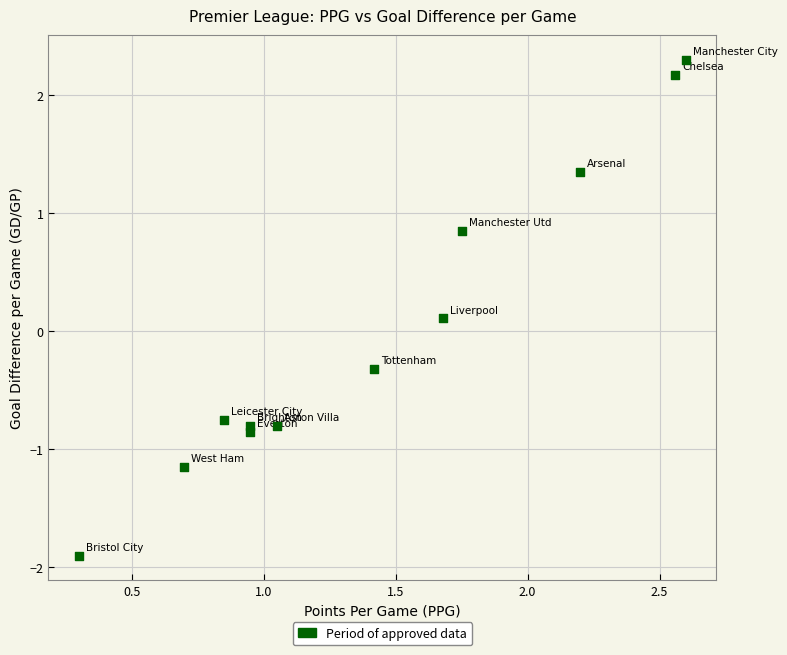

What is the range of X values (max minus min)?

2.3